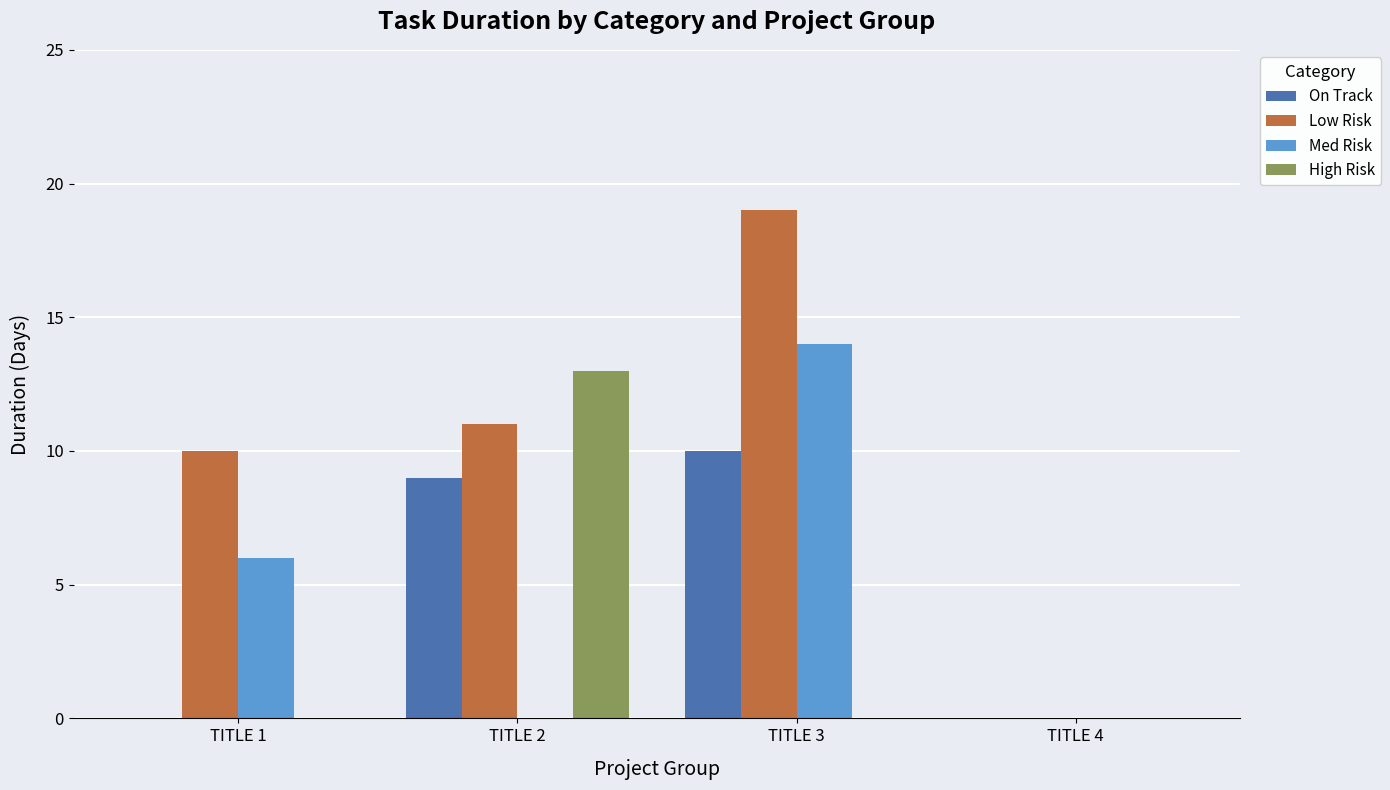

How many distinct data groups are displayed?

4